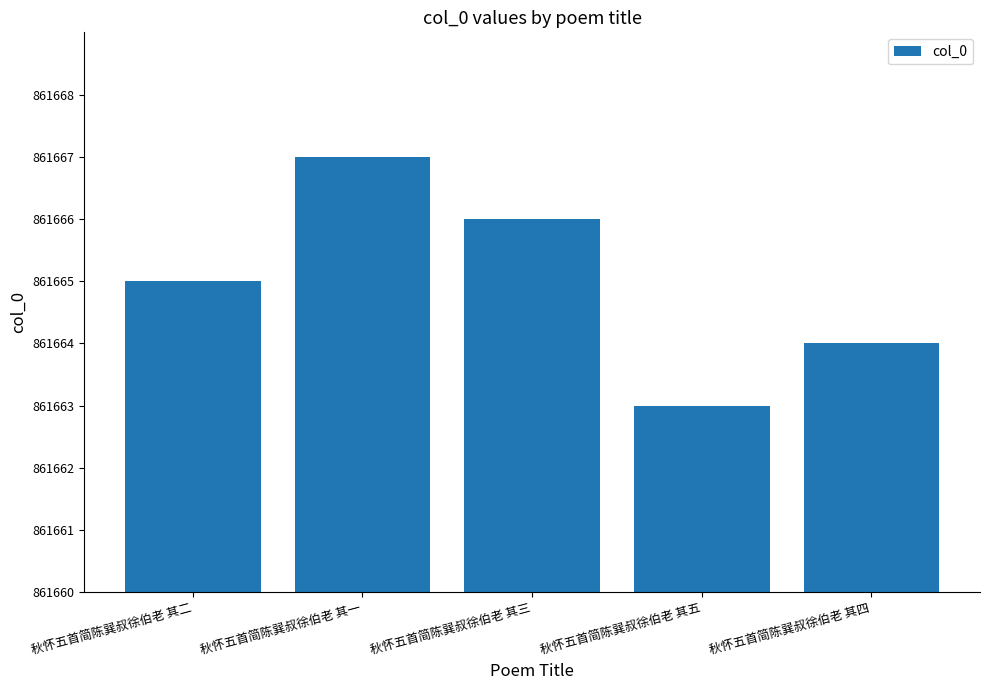

At which label is the value closest to 861665?

秋怀五首简陈巽叔徐伯老 其二